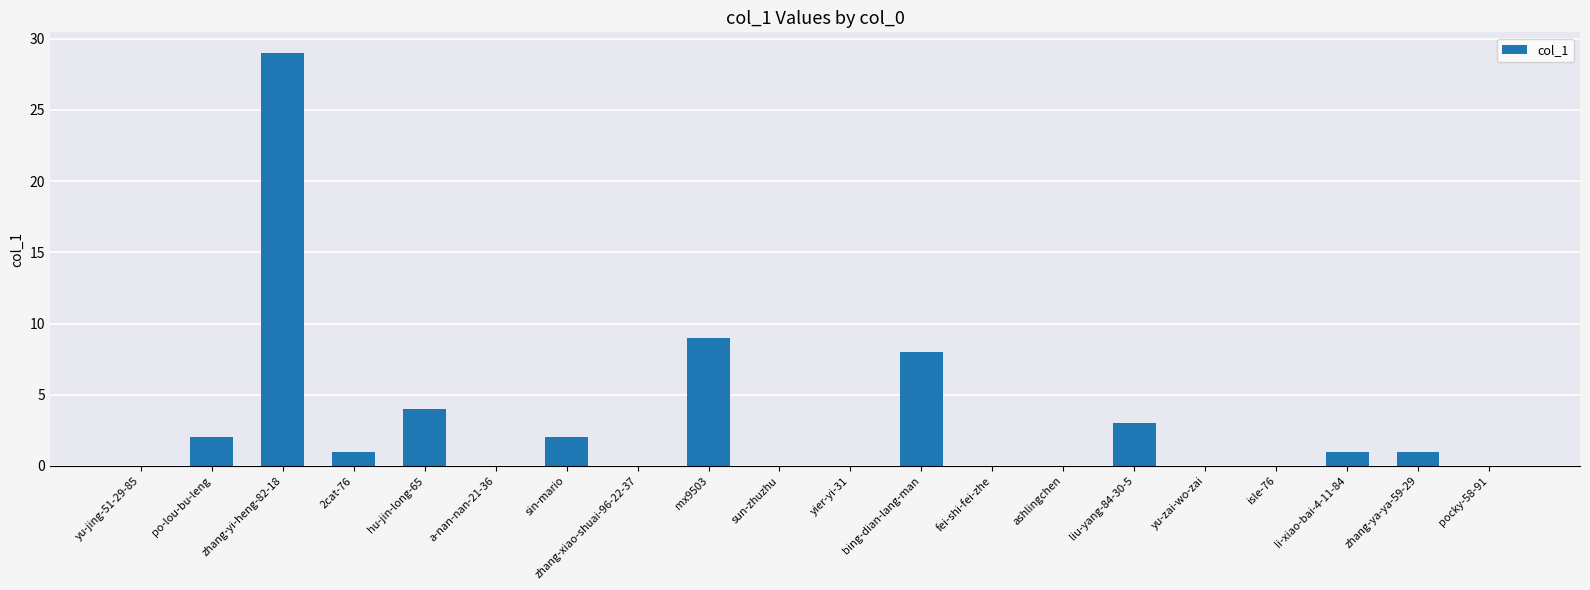

What is the sum of all values?

60